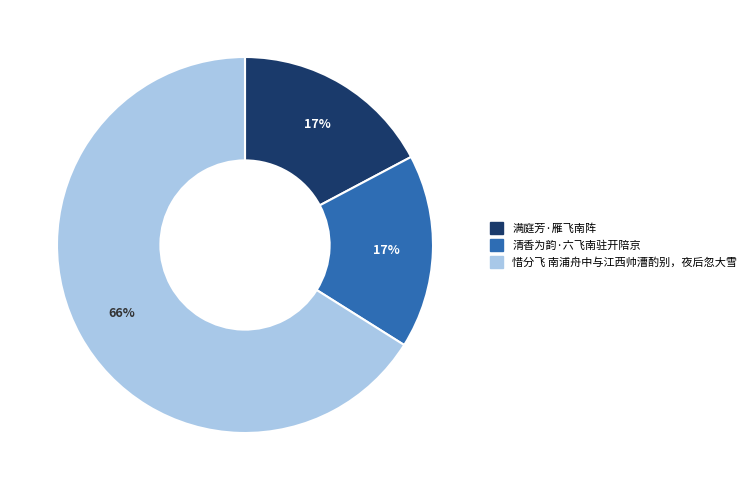

Which category has the biggest portion of the pie?

惜分飞 南浦舟中与江西帅漕酌别，夜后忽大雪